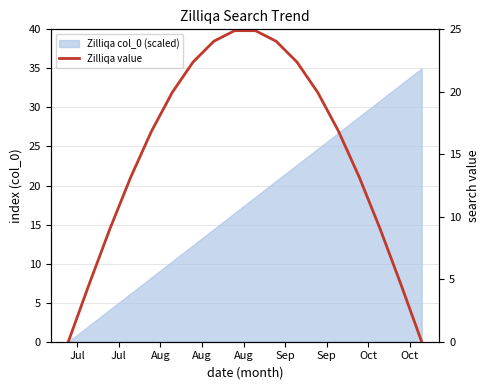

What is the average value?

15.0